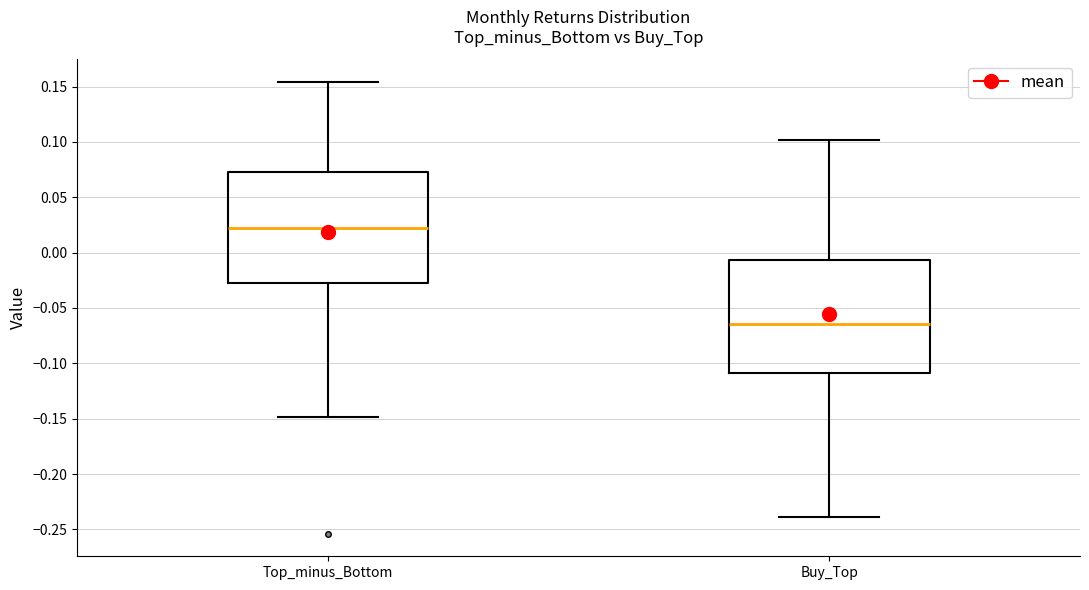

Reading left to right, transcribe this box plot: for each box, give where its median line is, the range the box spans, and where its two whiskers end, as read against the y-axis. The values are not printed on the chart, so give them approximately, as read against the axis.

Top_minus_Bottom: median 0.020, box -0.030 to 0.075, whiskers -0.150 to 0.155
Buy_Top: median -0.065, box -0.110 to -0.005, whiskers -0.240 to 0.100